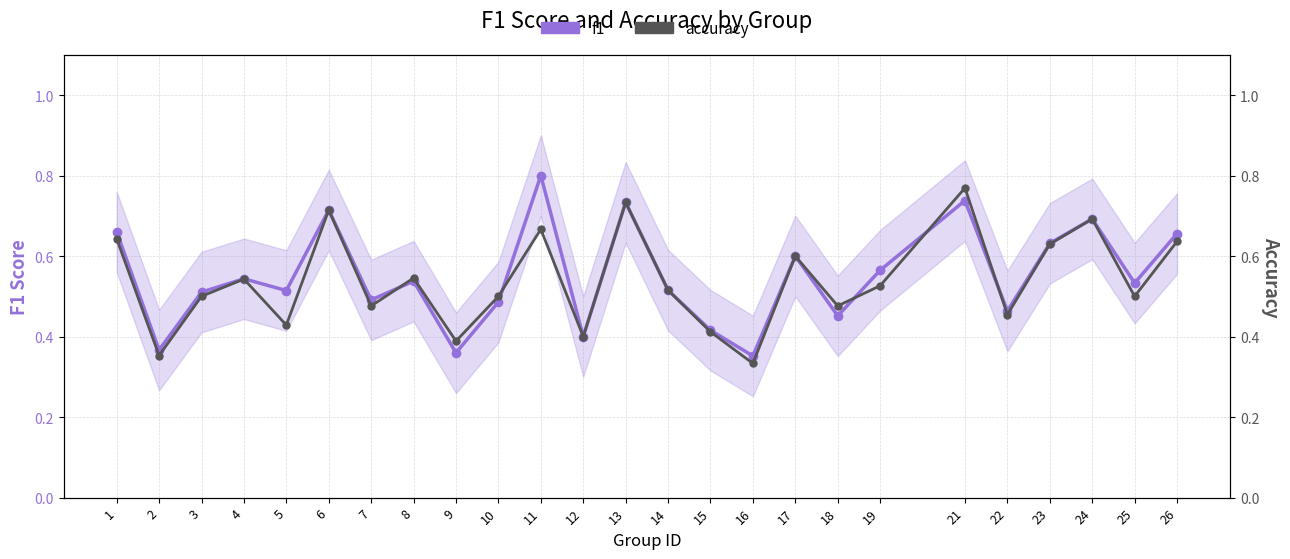

Is this an area chart (filled region under the line)?

No